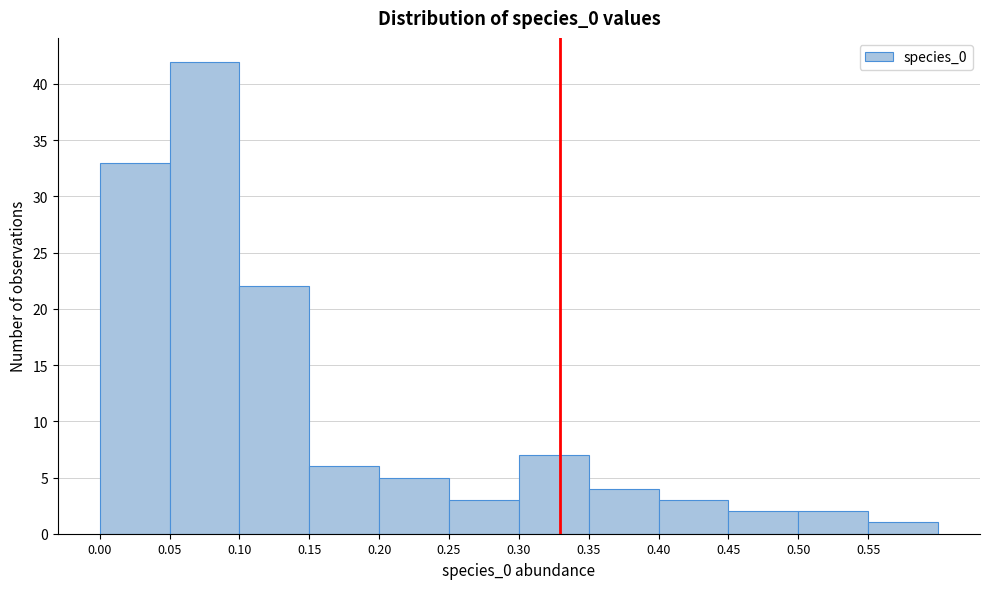

How tall is the bar that spans 0.05 to 0.10 on the x-axis? The values are not printed on the chart, so give them approximately, as read against the axis.

42